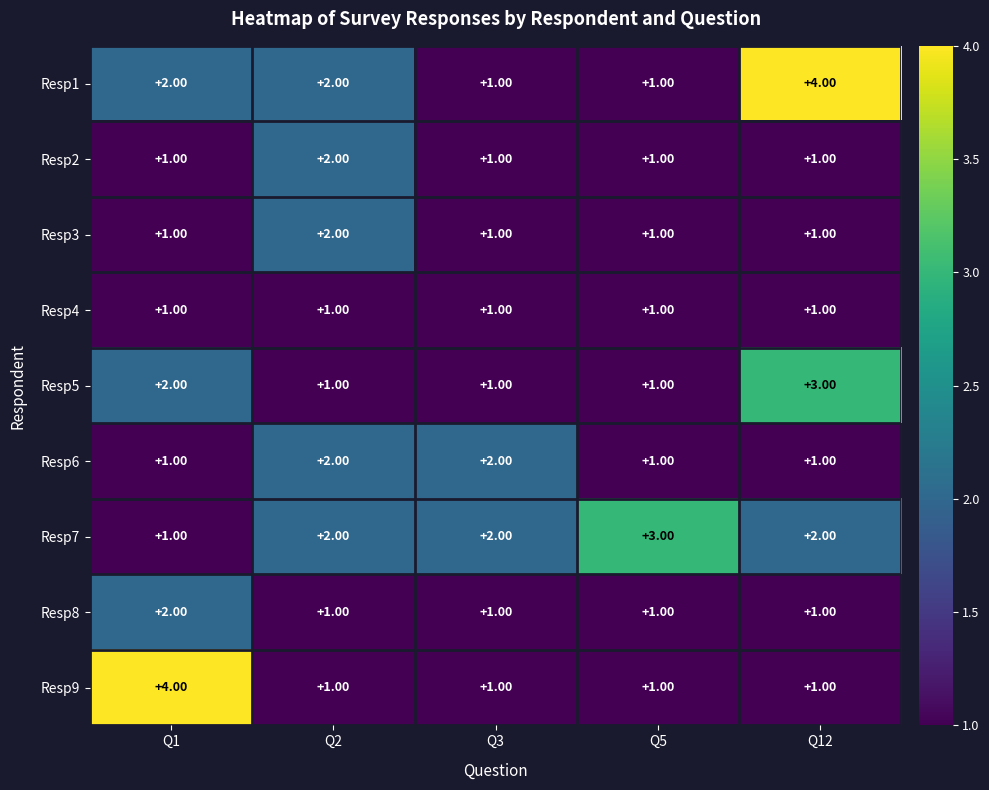

What is the greatest value displayed?

4